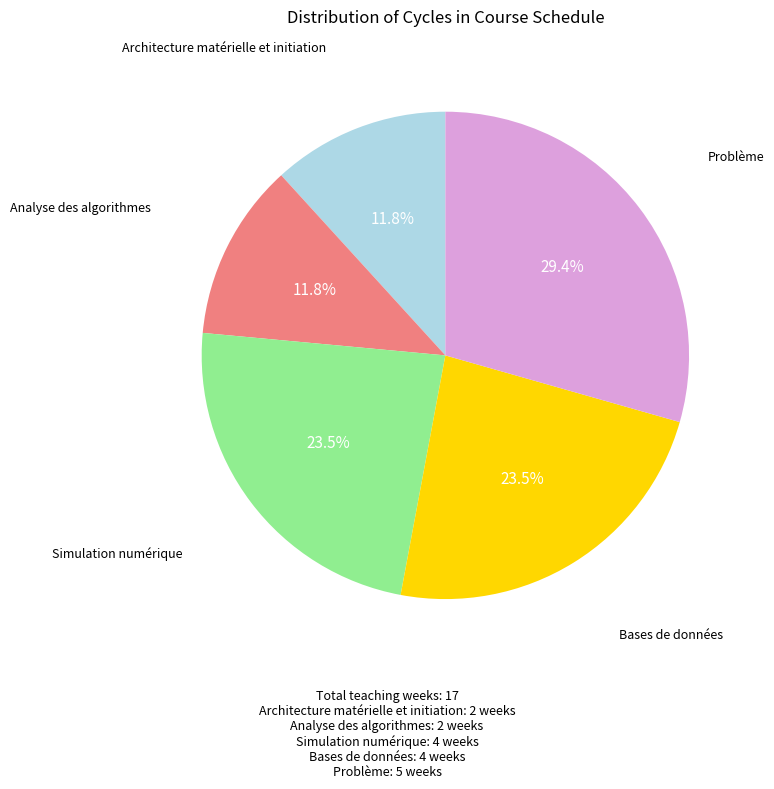

To the nearest percent, what is the difference between the Architecture matérielle et initiation and Simulation numérique slice percentages?

12%